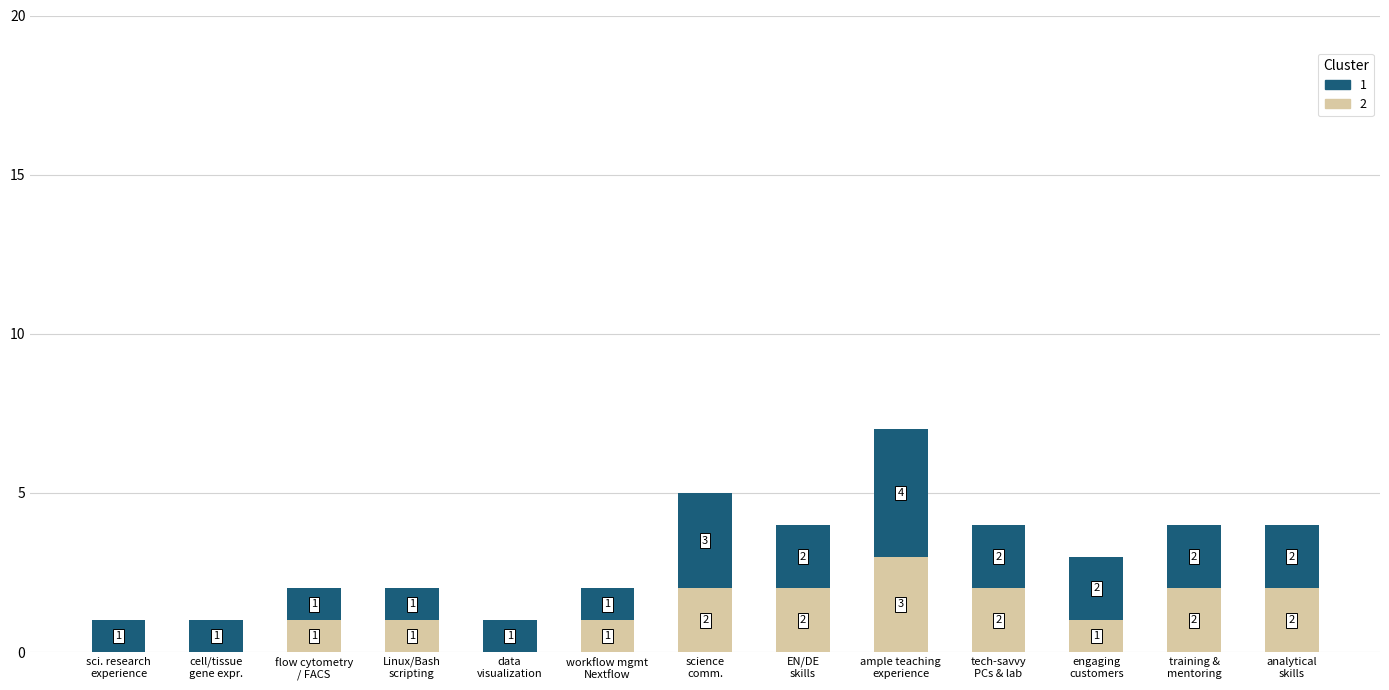

What is the highest value of the 2 series?

3